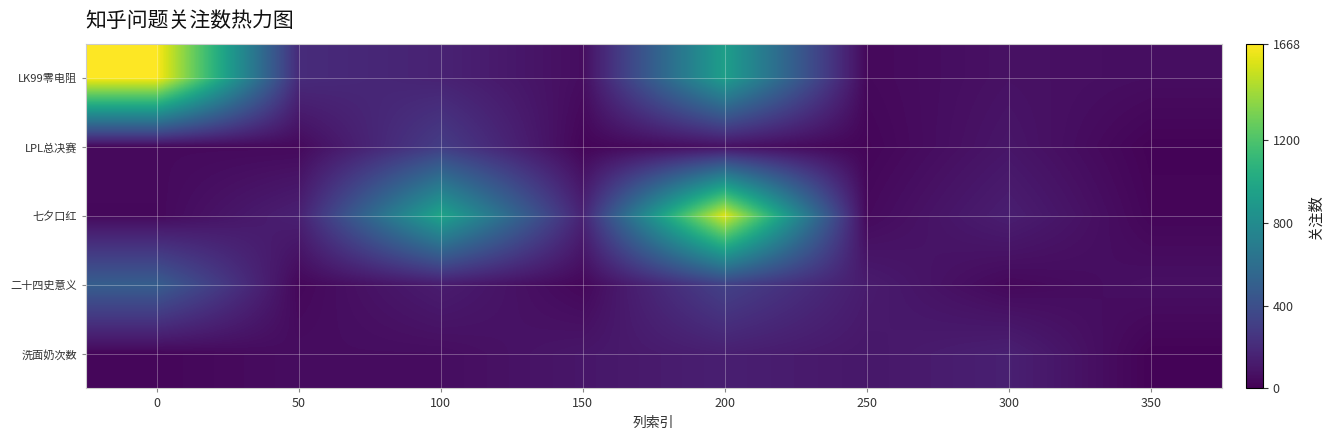

At which category does the chart reach its minimum across all series?

350